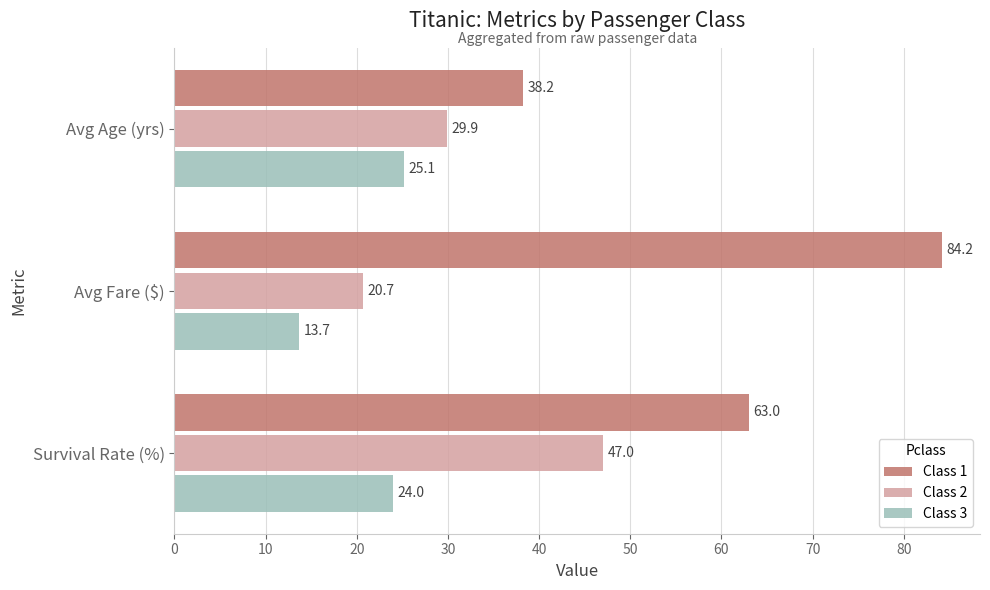

The Class 3 series shows 37.2 at Avg Age (yrs). True or false?

False